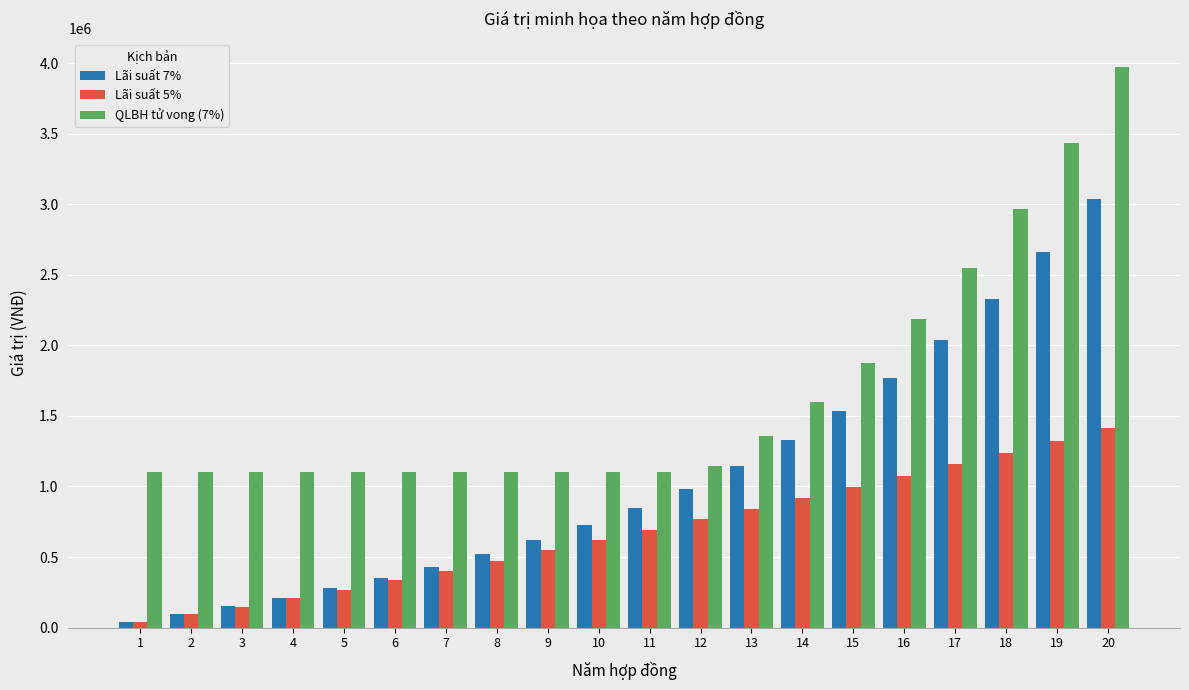

At which label is Lãi suất 7% closest to 1539035?

15